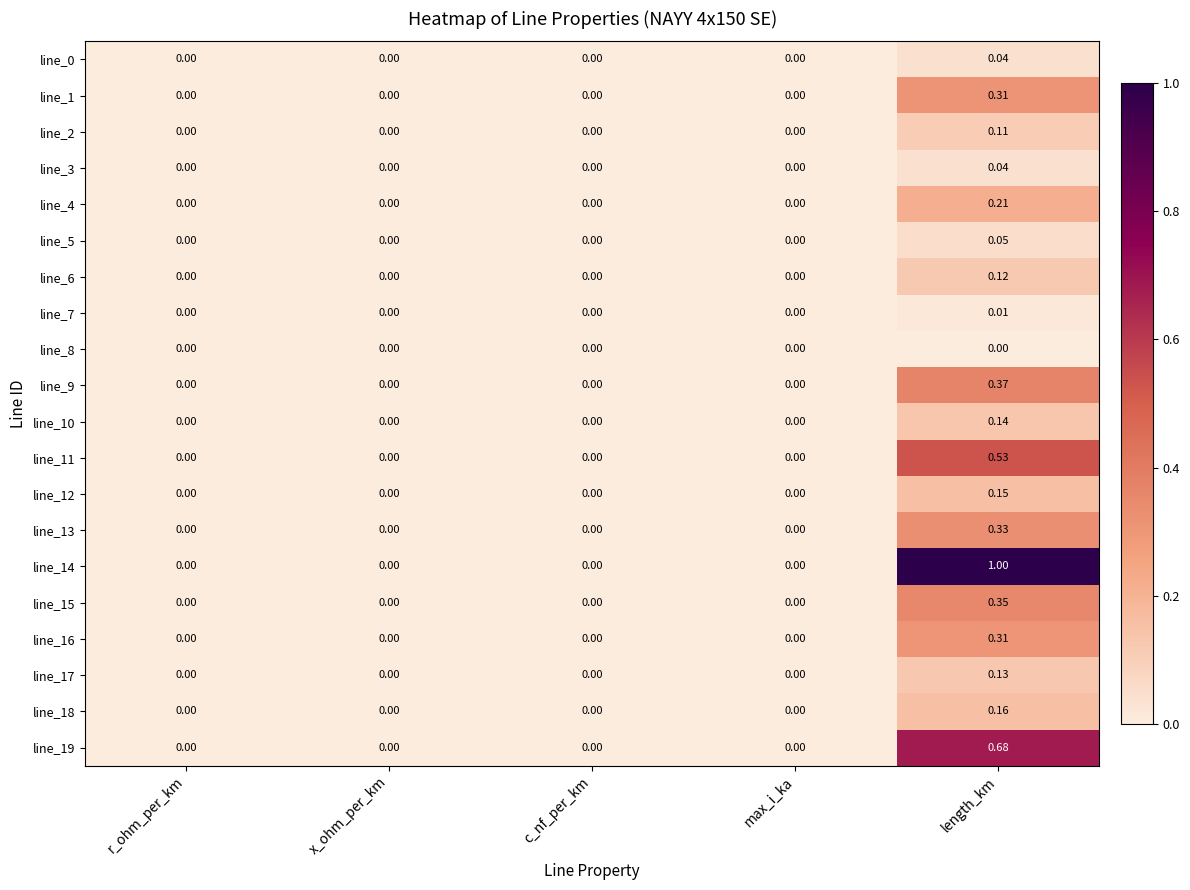

At which category is the sum across all series the highest?

length_km